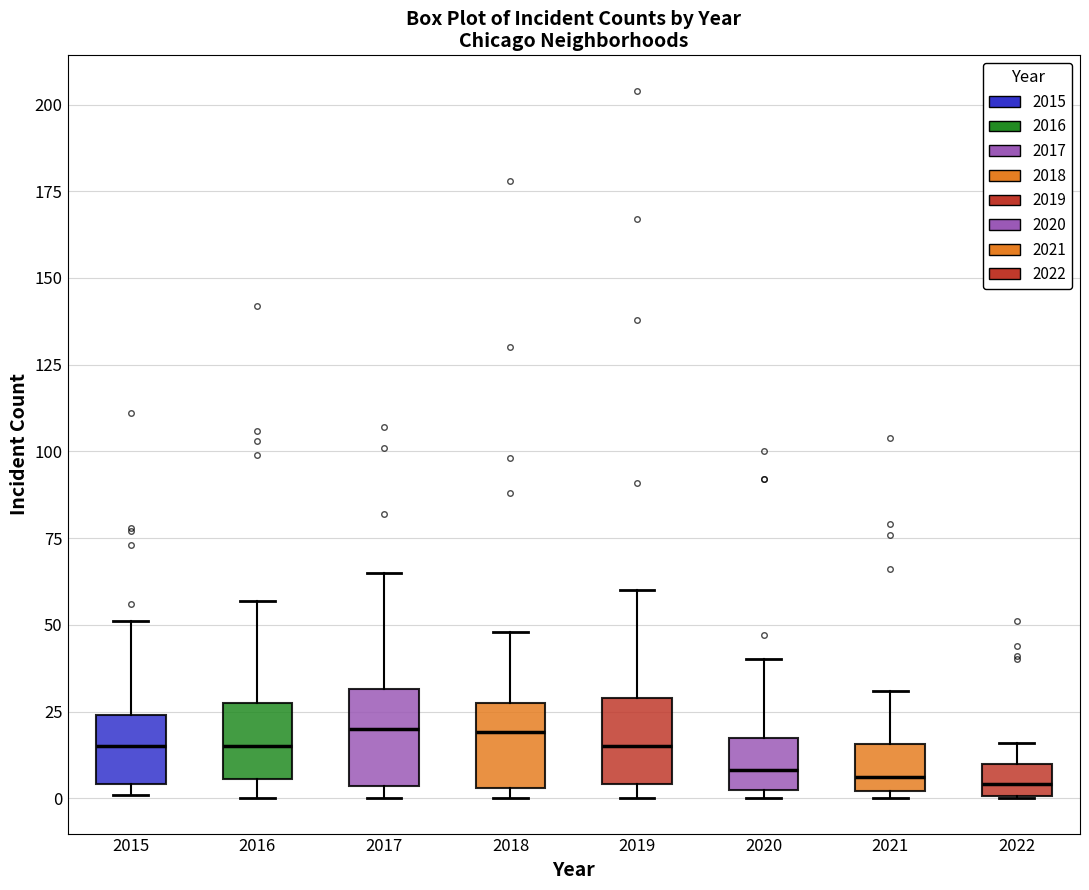

Where does the upper whisker of the box at x = 2018 end on the y-axis? The values are not printed on the chart, so give them approximately, as read against the axis.

50